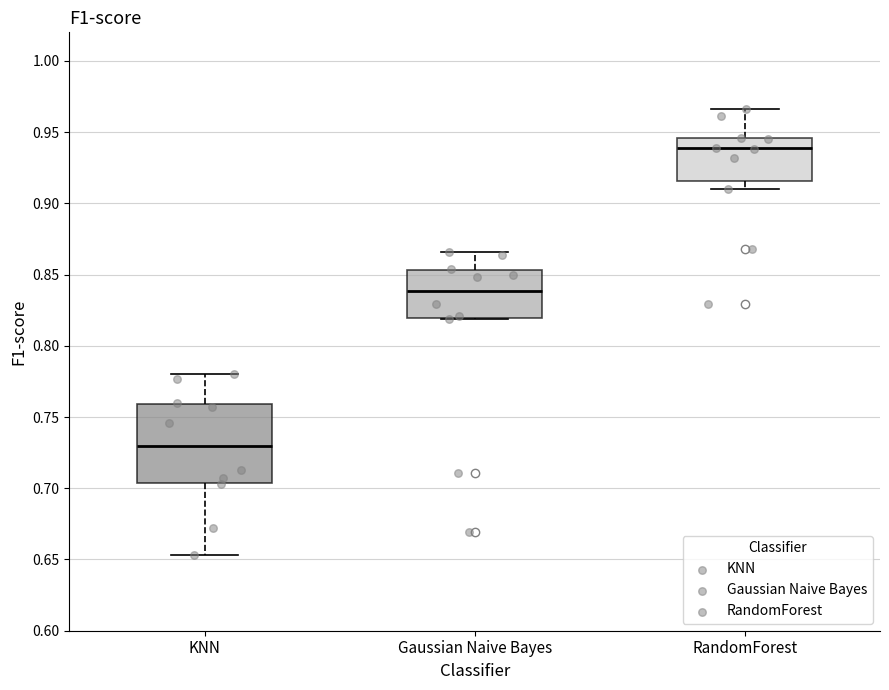

Reading left to right, read every box against the y-axis: the position of its median line, the range the box covers, and the ends of its whiskers. The values are not printed on the chart, so give them approximately, as read against the axis.

KNN: median 0.730, box 0.705 to 0.760, whiskers 0.655 to 0.780
Gaussian Naive Bayes: median 0.840, box 0.820 to 0.855, whiskers 0.820 to 0.865
RandomForest: median 0.940, box 0.915 to 0.945, whiskers 0.910 to 0.965